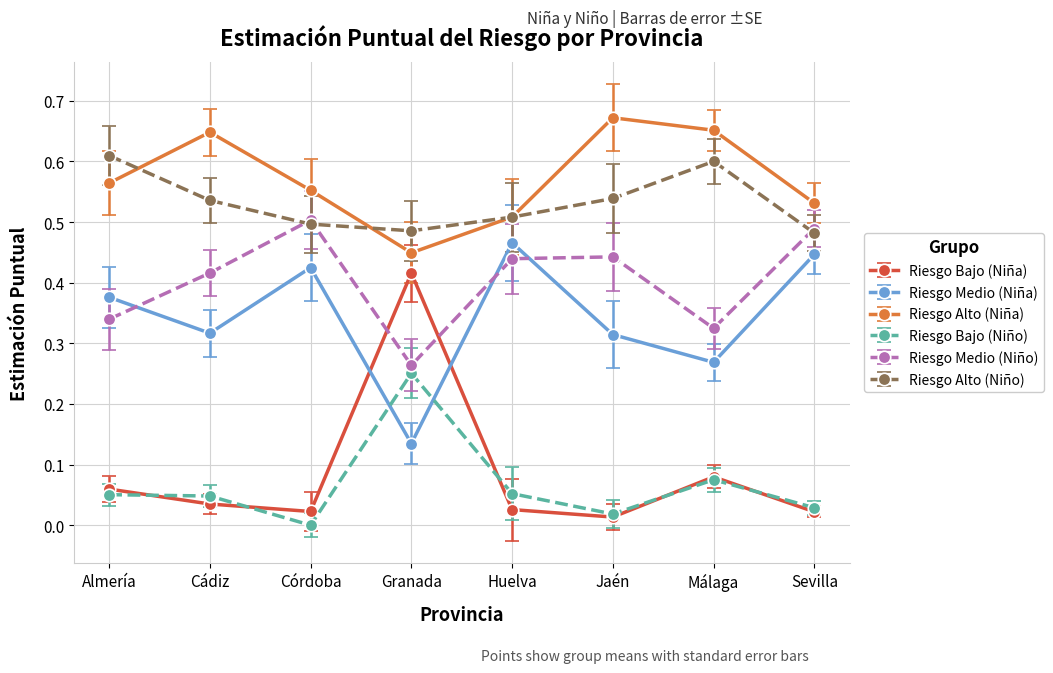

Which series changed the most between Almería and Córdoba?

Riesgo Medio (Niño)